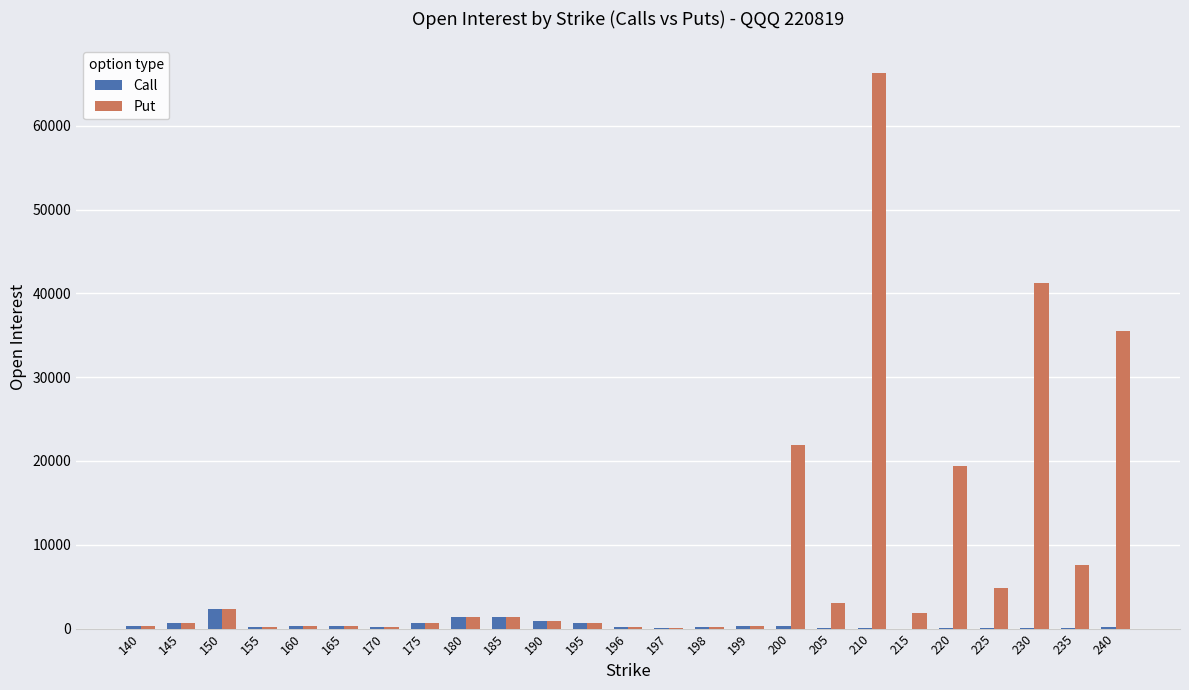

Which series has the largest total across all categories?

Put